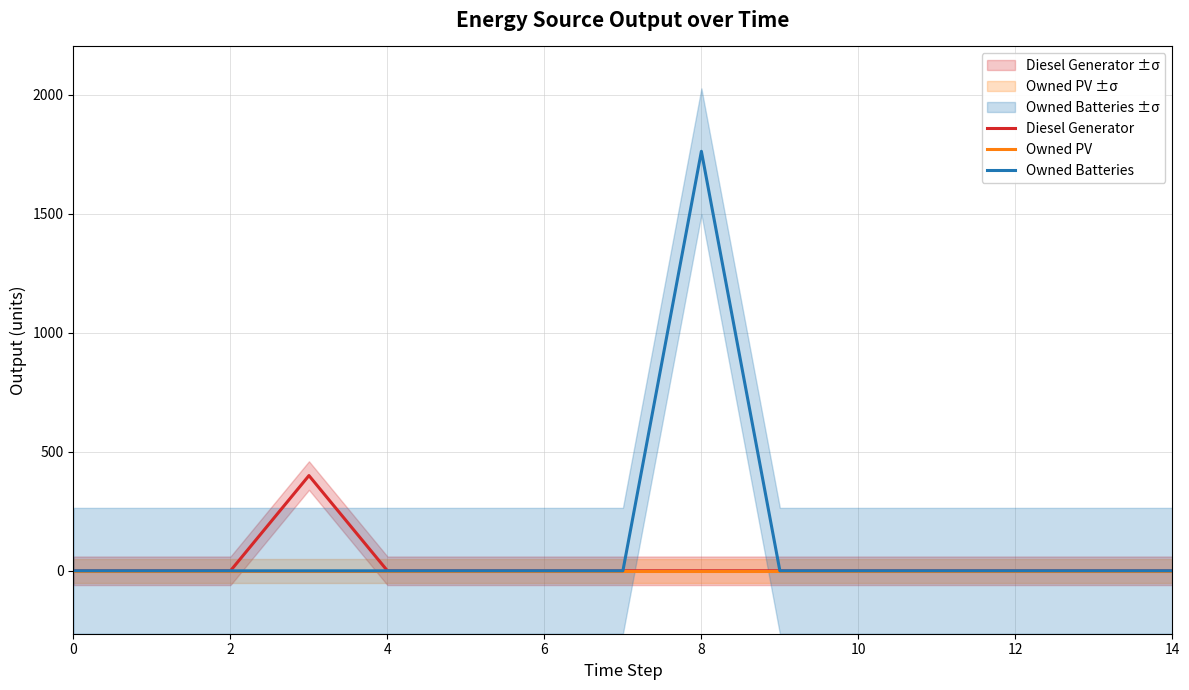

True or false: Owned PV has more than 0 points higher than both neighbors.

False